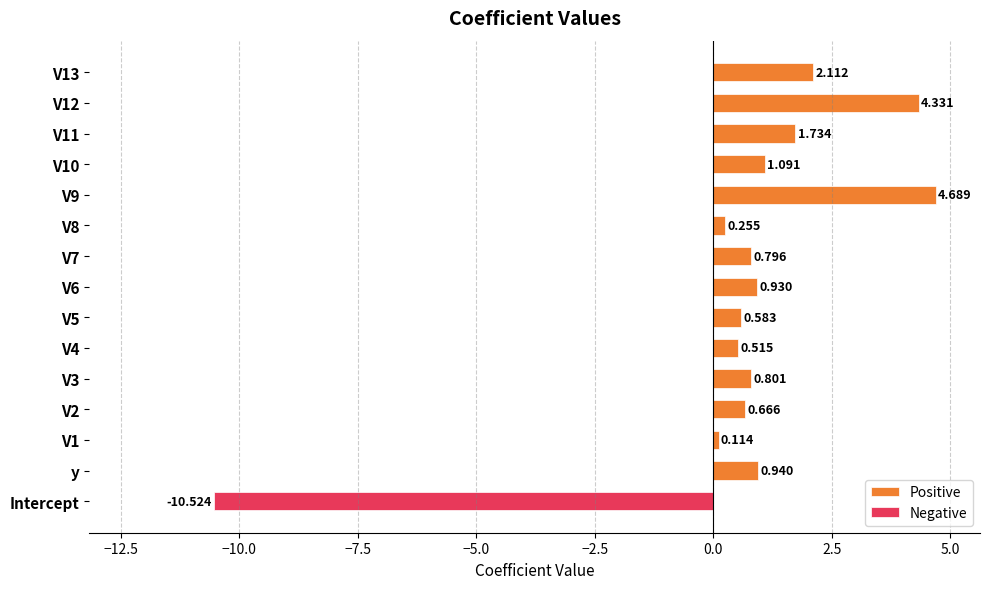

What is the change in value from V3 to V13?

+1.3